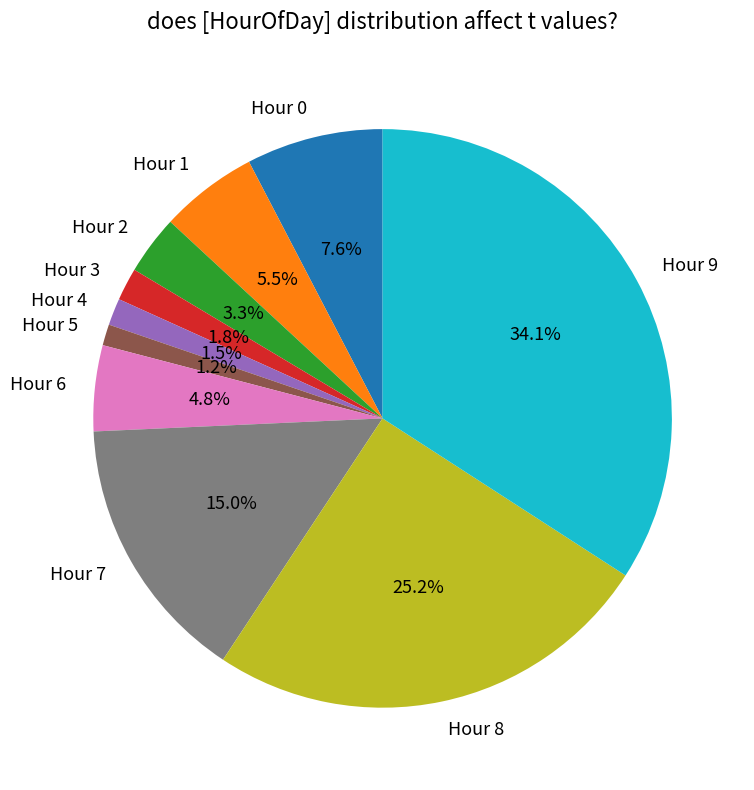

How many slices are in this pie chart?

10